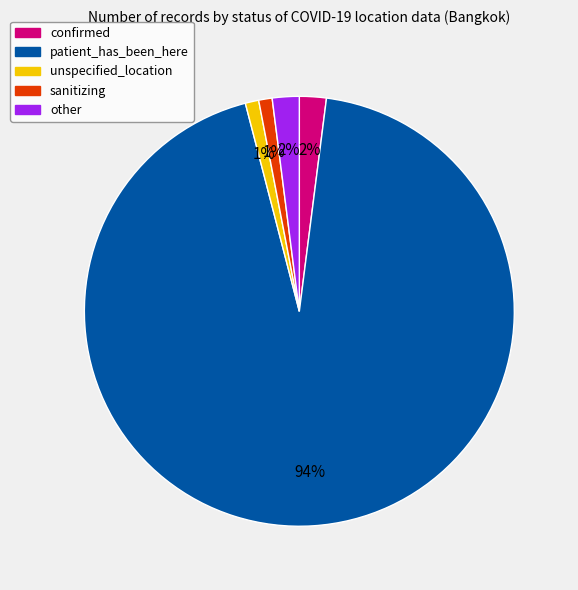

To the nearest percent, what is the combined percentage of unspecified_location and other?

3%